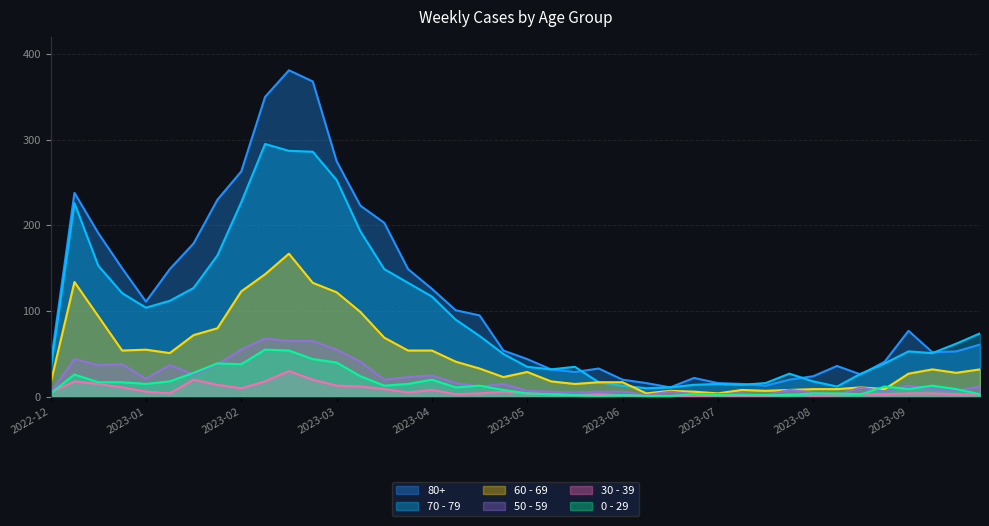

At which label is 70 - 79 closest to 152?

2023-01-09